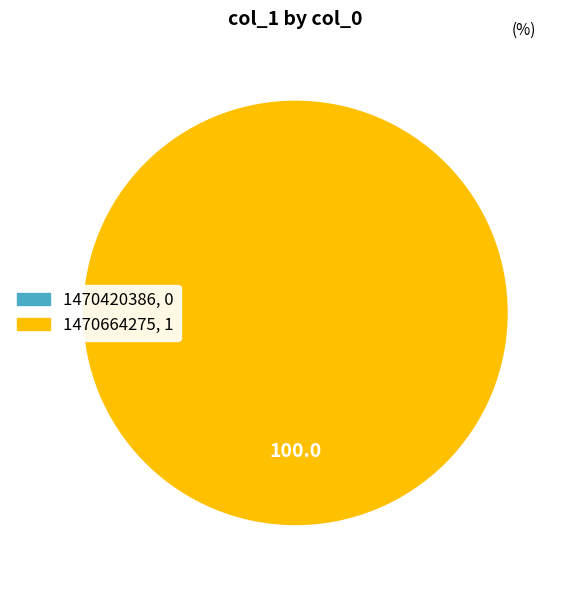

To the nearest percent, what is the average slice percentage?

50%